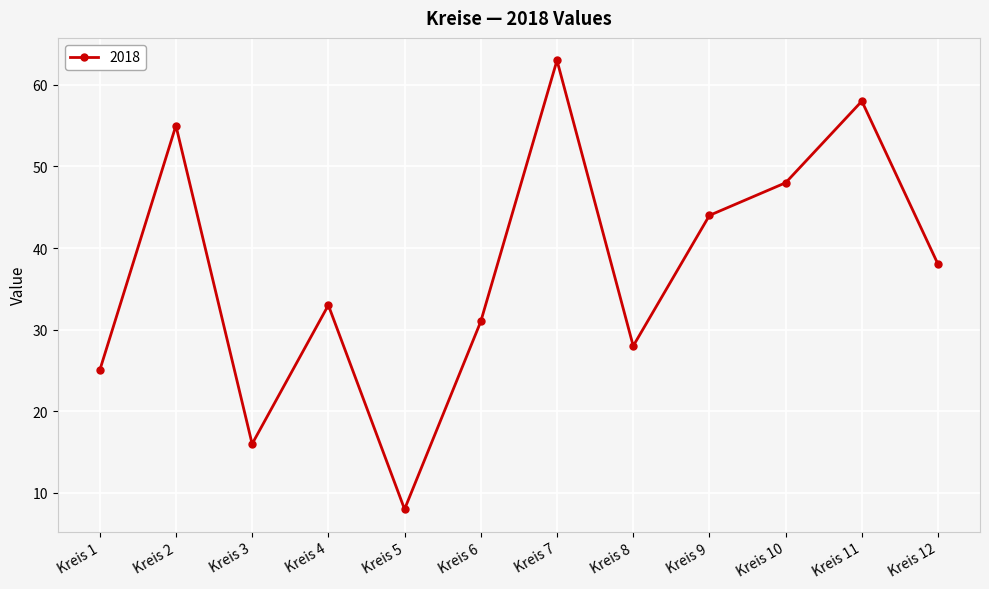

The value at Kreis 1 is 25. True or false?

True